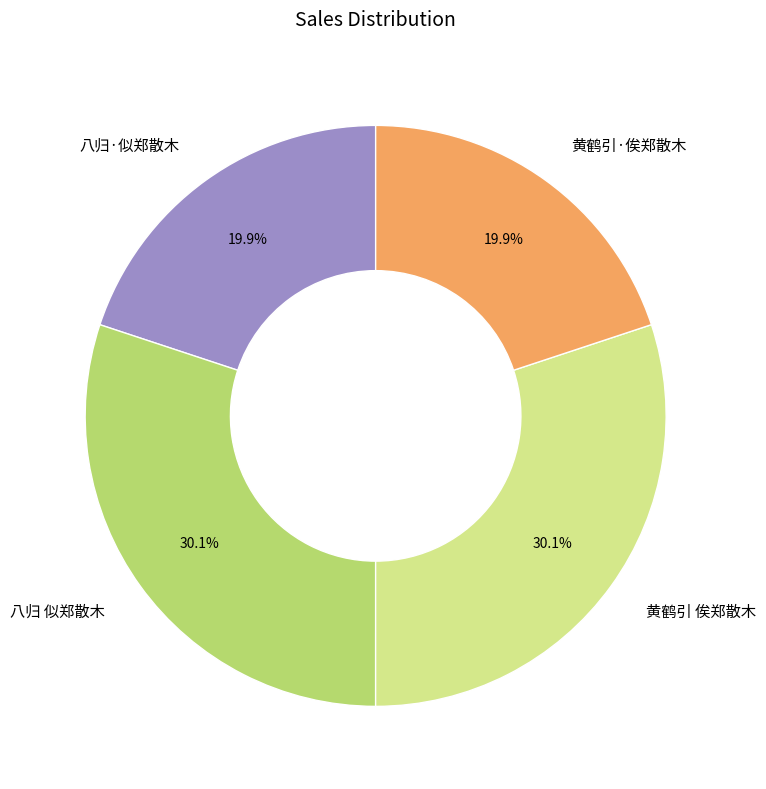

Is 黄鹤引 俟郑散木 the majority of the pie?

No